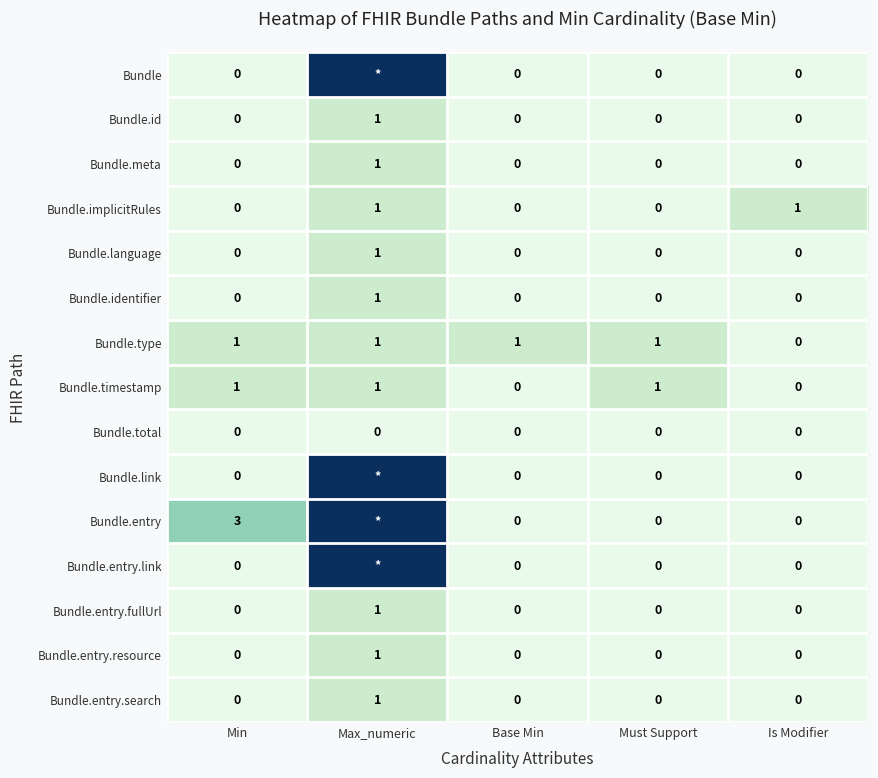

How many categories are shown in the chart?

5